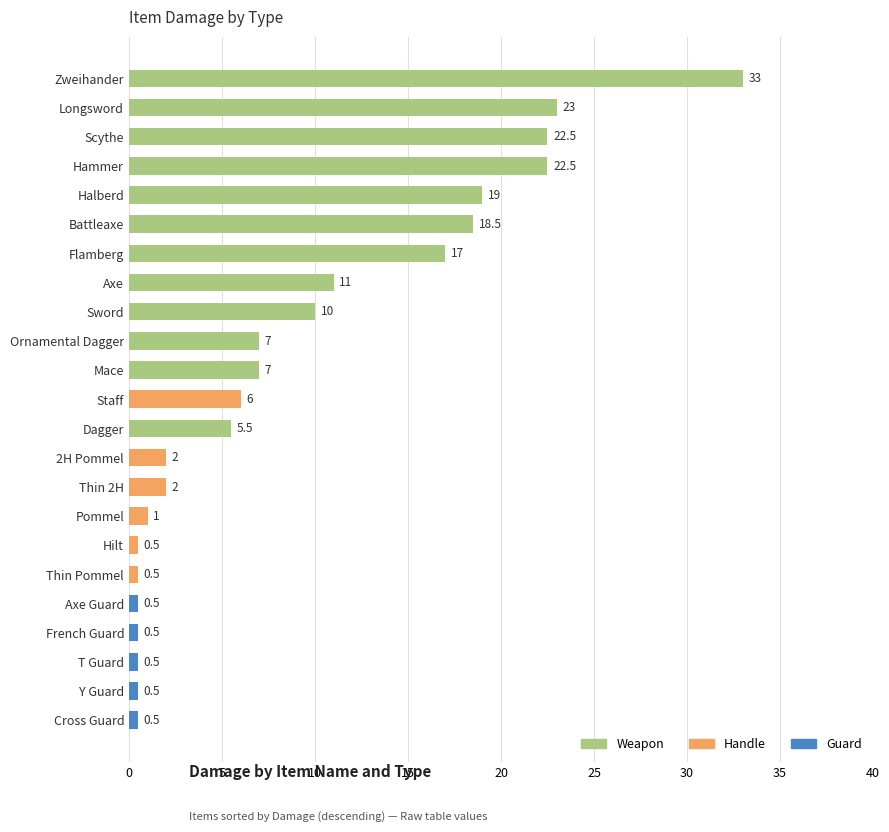

What is the value of the 14th bar from the top?

2.0